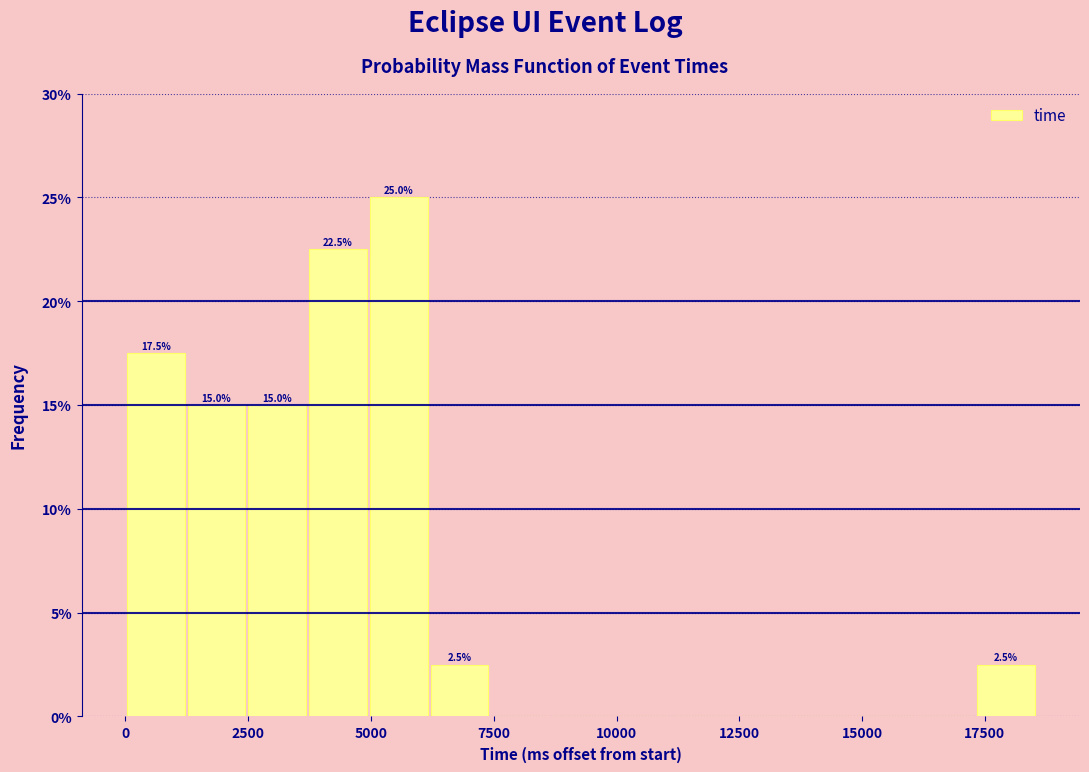

Read against the x-axis, roughly where is the centre of the tallest bar?

5500